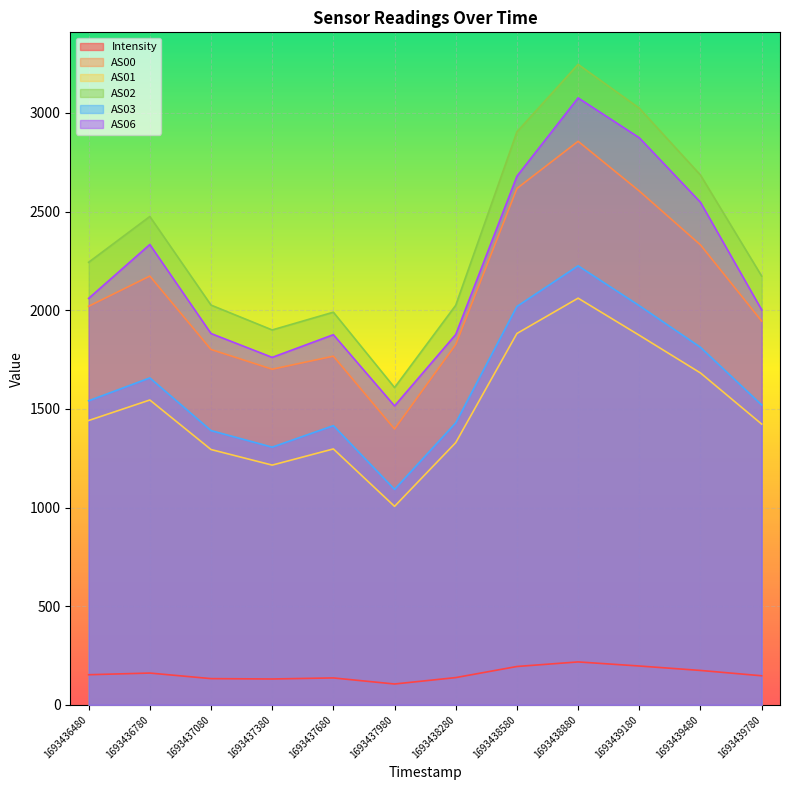

True or false: AS00 and AS01 cross at least once.

False